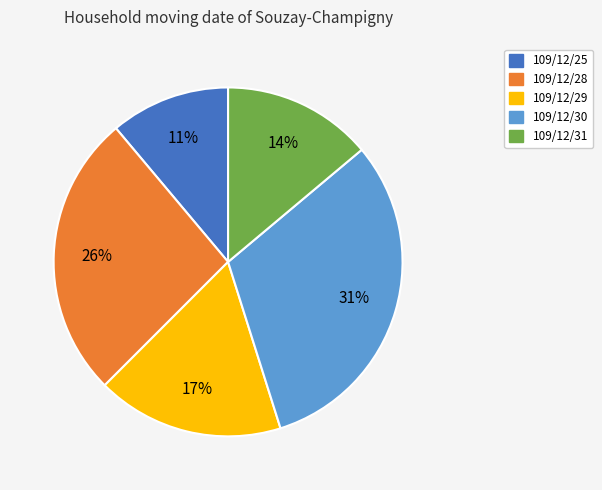

Which category has the smallest portion of the pie?

109/12/25